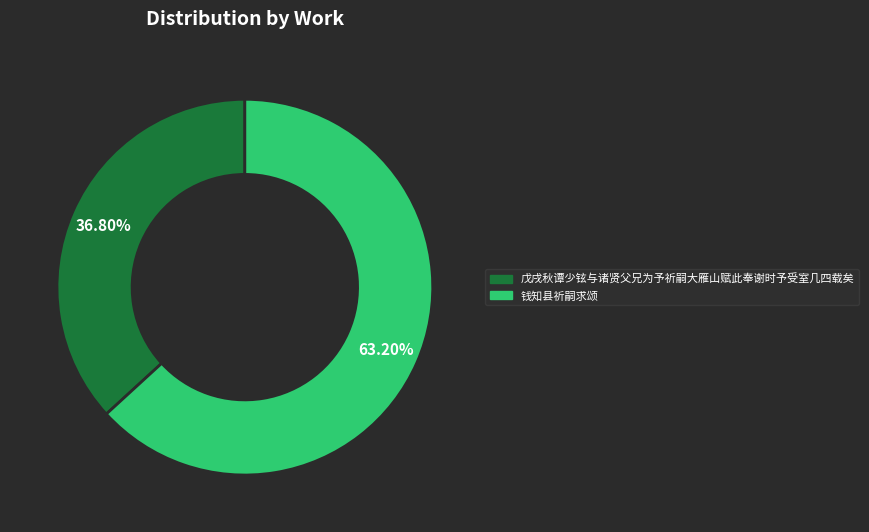

Which category has the biggest portion of the pie?

钱知县祈嗣求颂